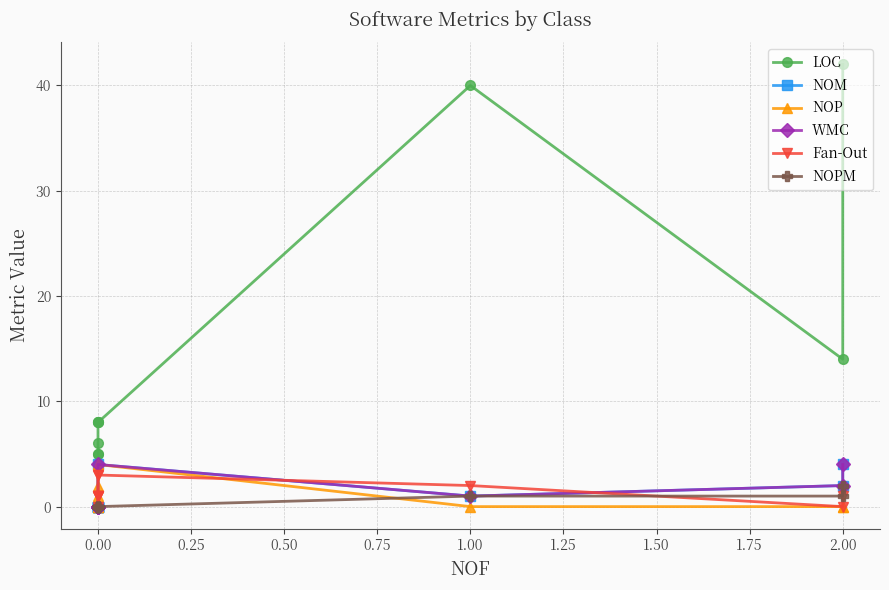

What are all the series names shown in the legend?

LOC, NOM, NOP, WMC, Fan-Out, NOPM